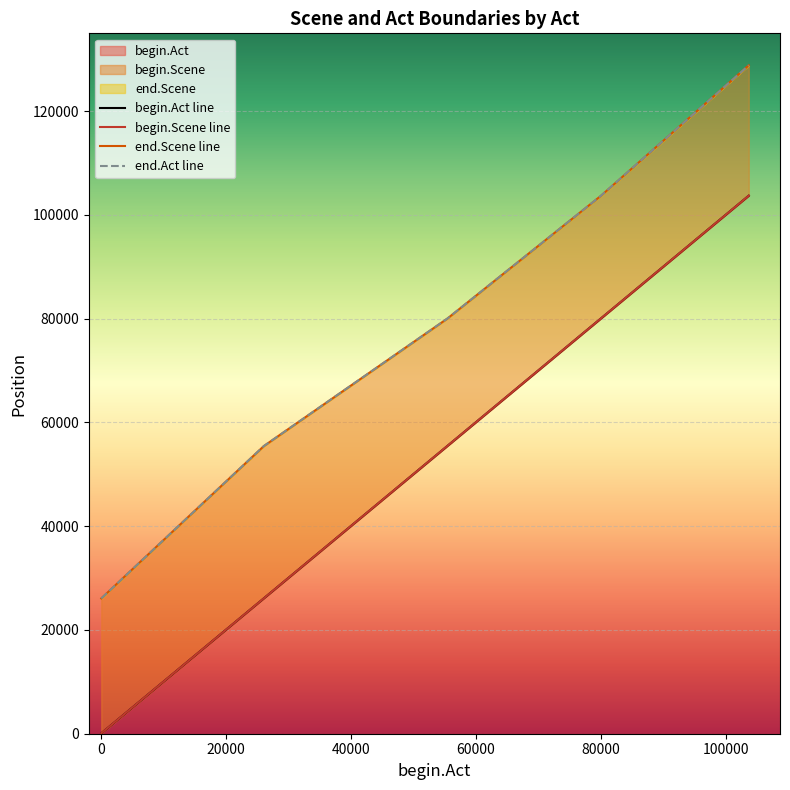

Which series has the largest total across all categories?

end.Scene line